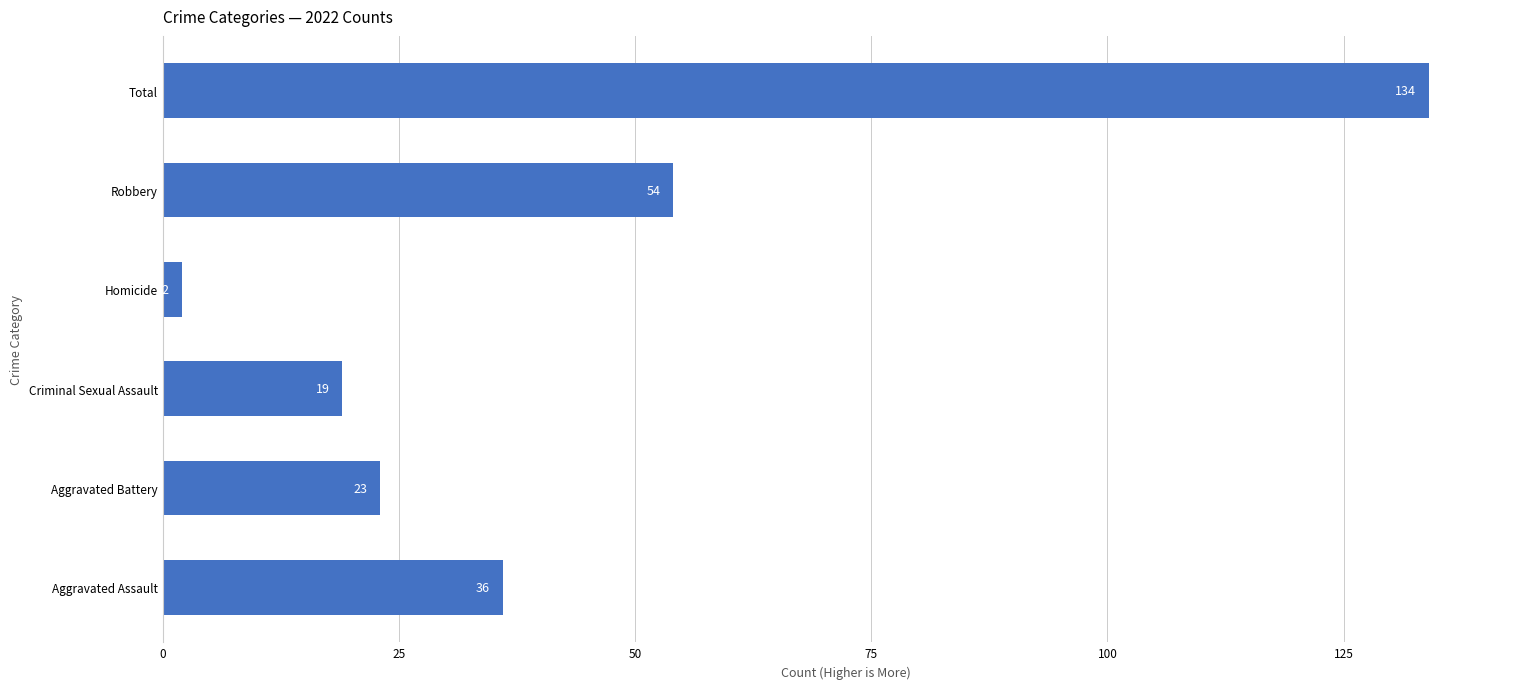

What is the average value?

45